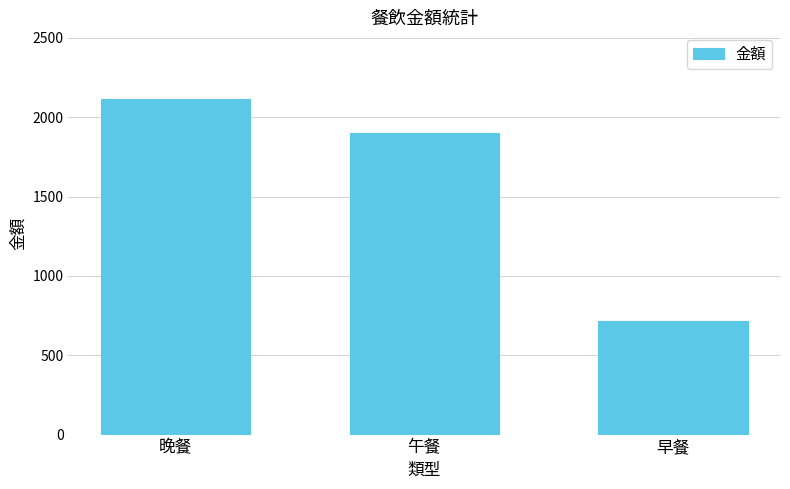

The chart shows a value of 3300 at 晚餐. True or false?

False